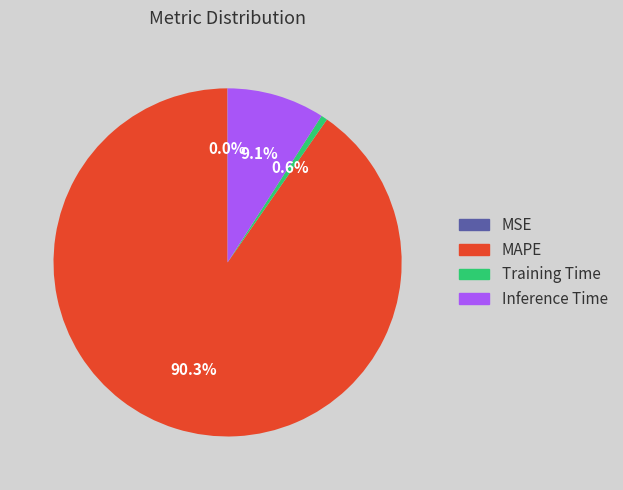

Is there any slice that represents more than half of the pie?

Yes